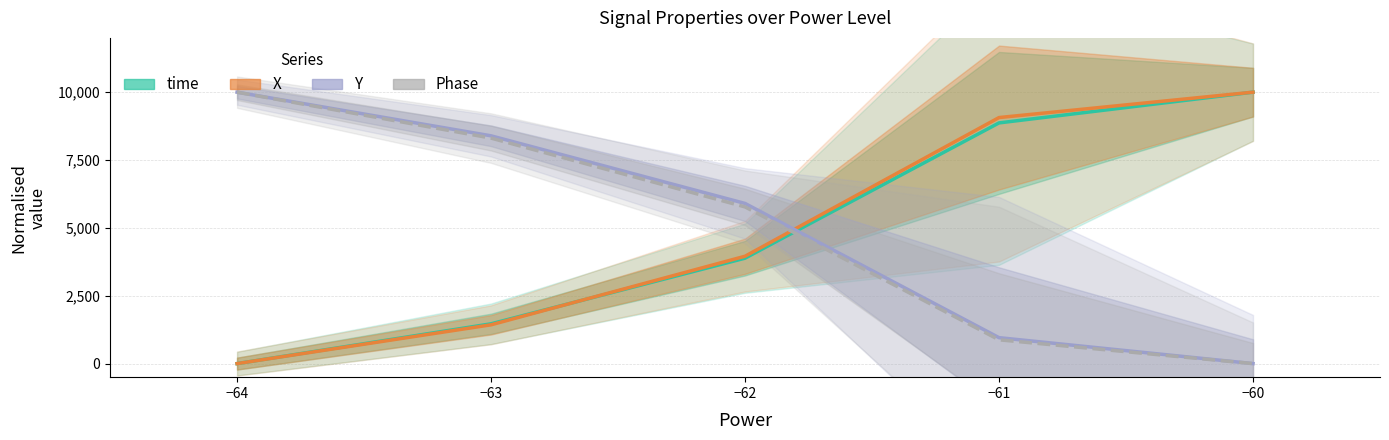

Is it true that Phase equals 5517.8 at −64?

False